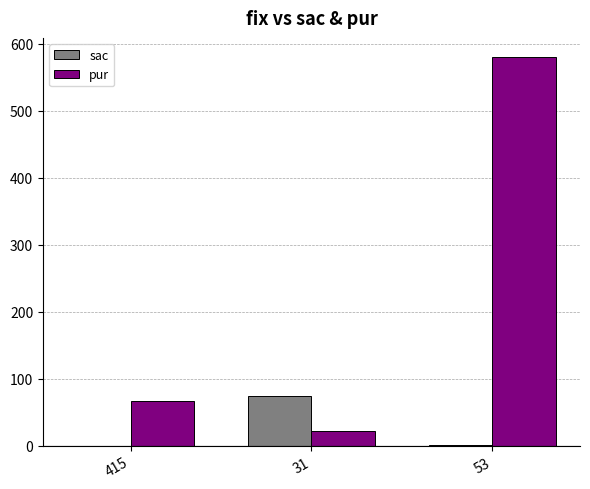

Read the pur value at 31.

22